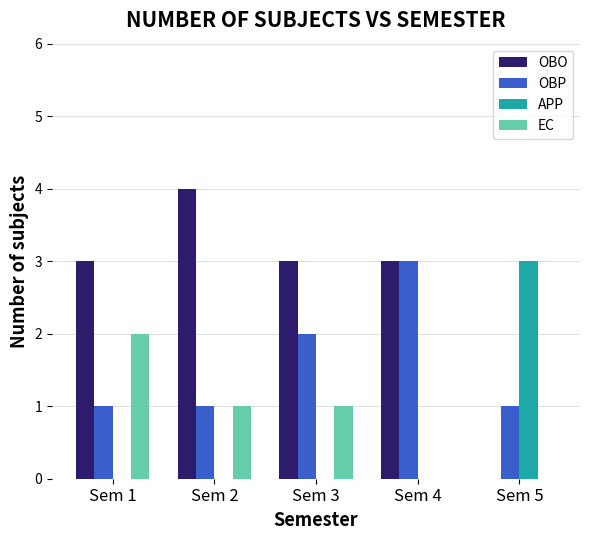

Which series has the largest total across all categories?

OBO